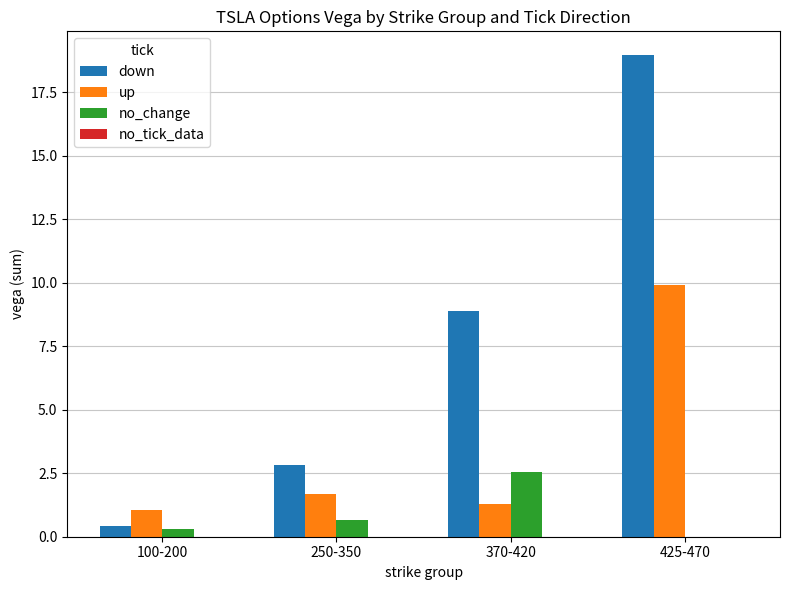

Where is up nearest to the value 5?

250-350